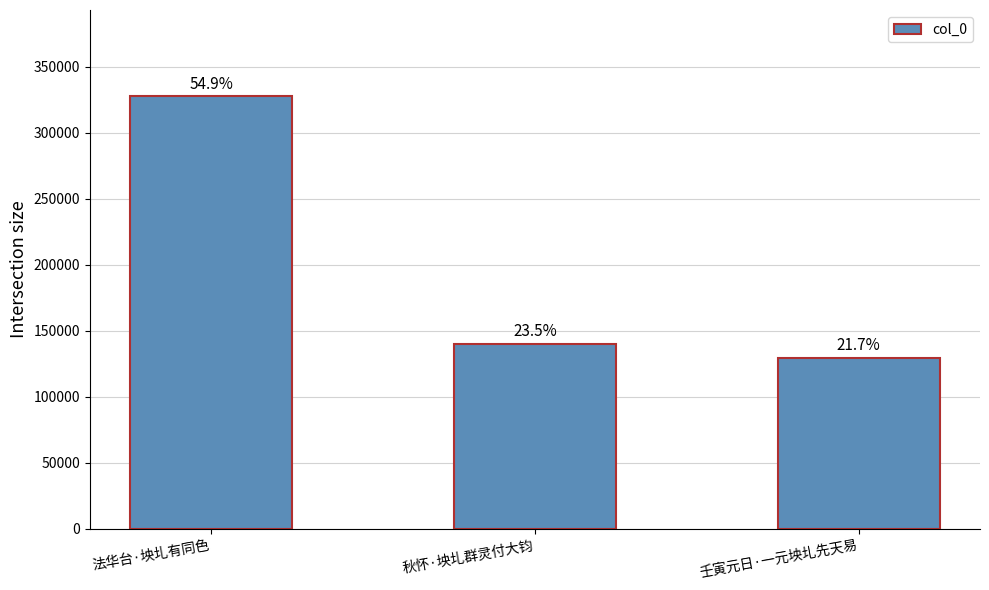

What is the minimum value shown in the chart?

129227